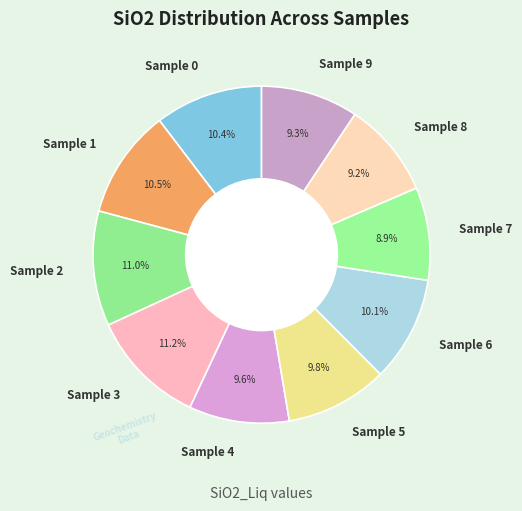

What is the ratio of the value at Sample 8 to the value at Sample 0?

0.9